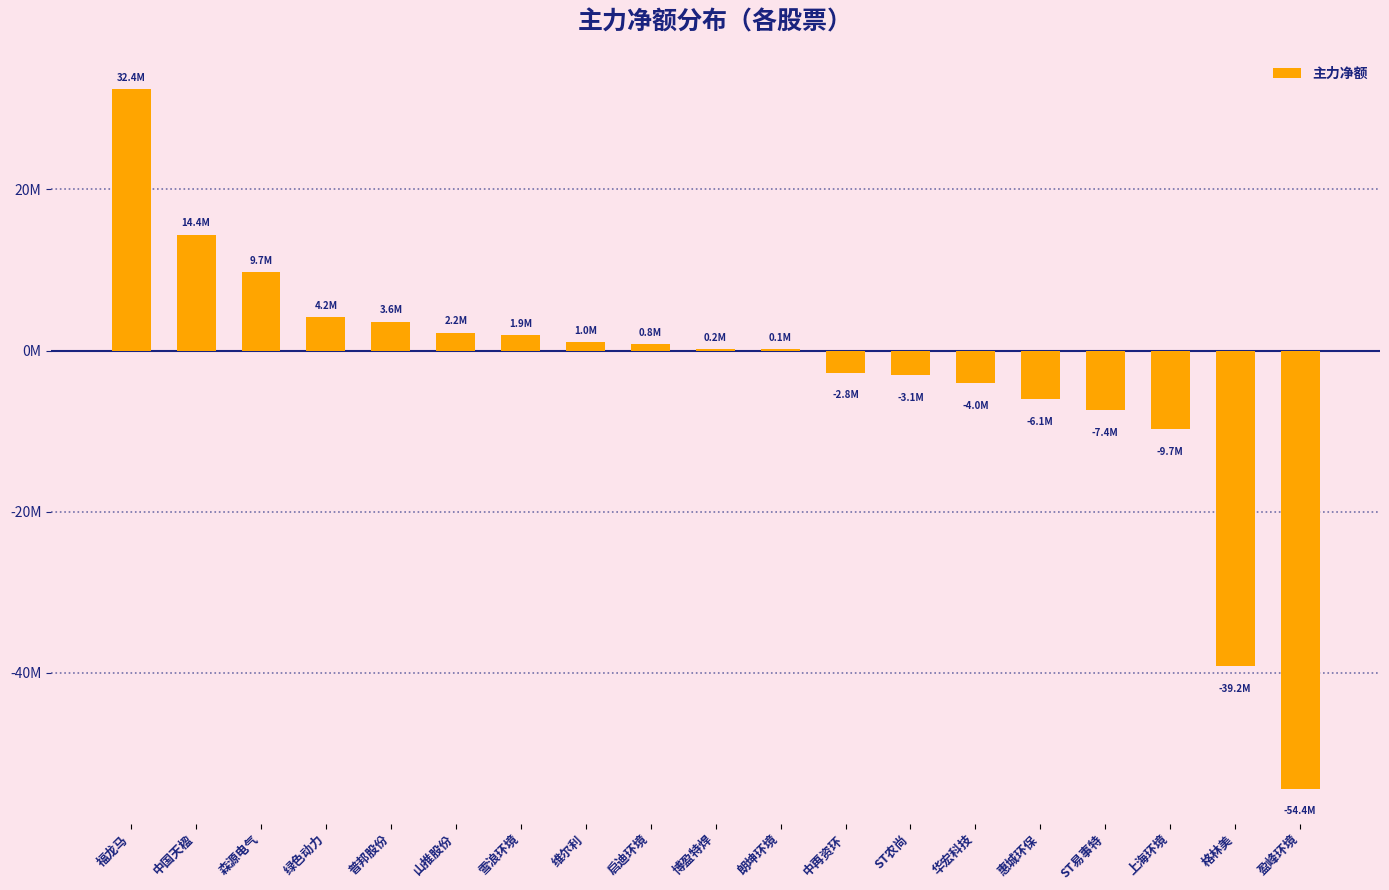

At which label is the value closest to -10961300?

上海环境